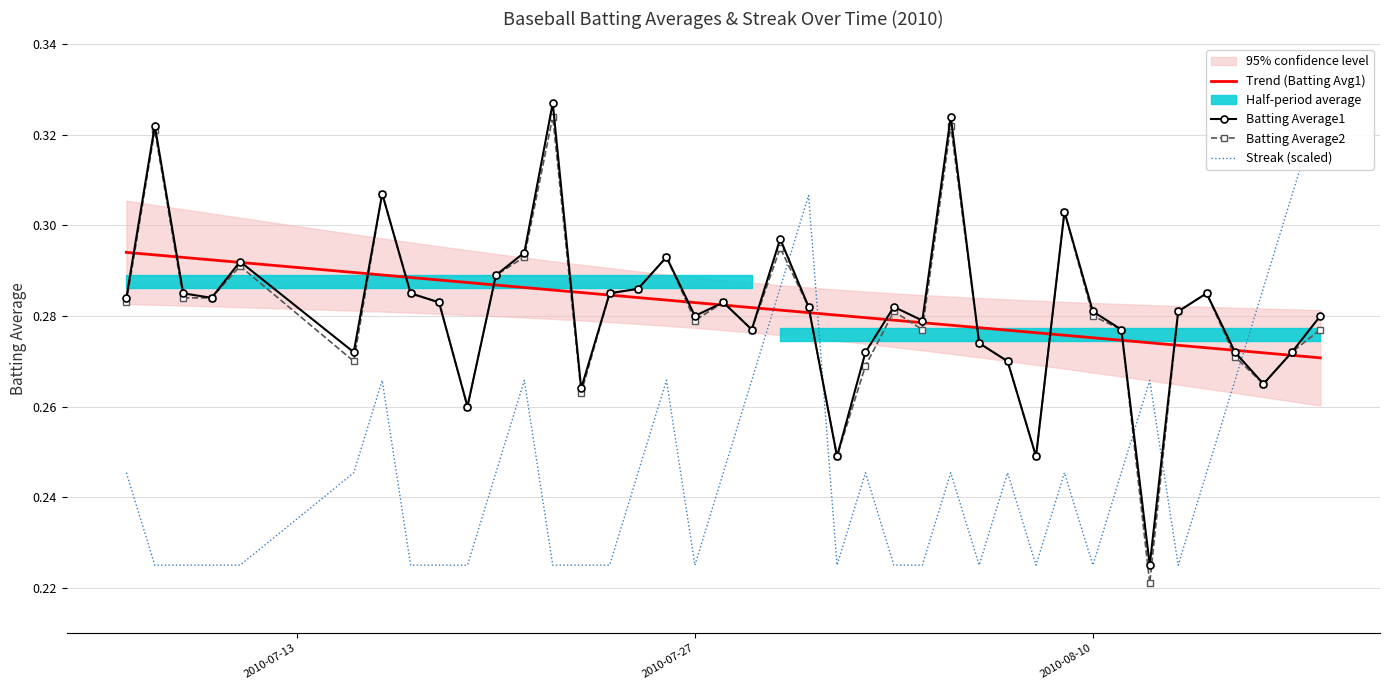

Which series has the widest spread of values?

Batting Average2